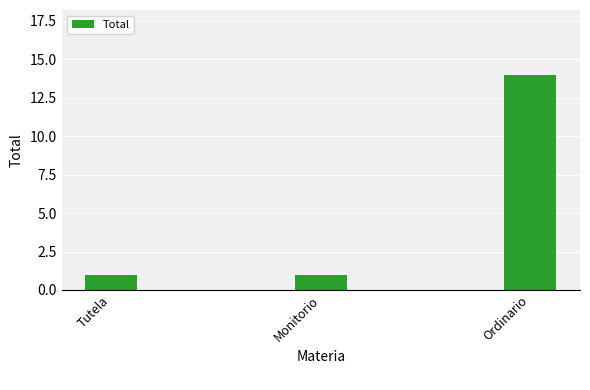

How many values are between 1 and 14?

3